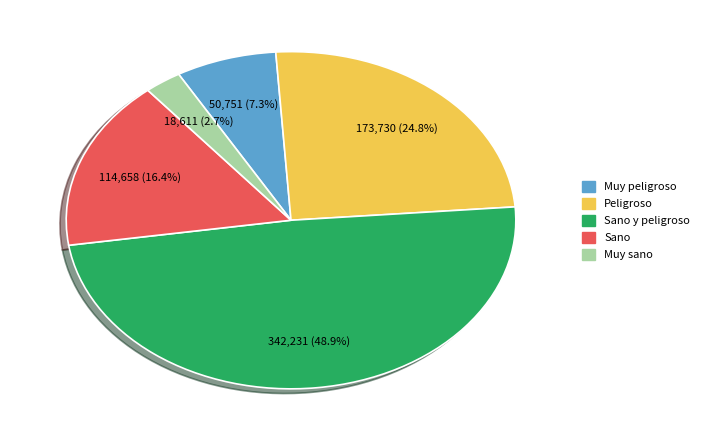

To the nearest percent, what percentage of the pie is Muy peligroso?

7%